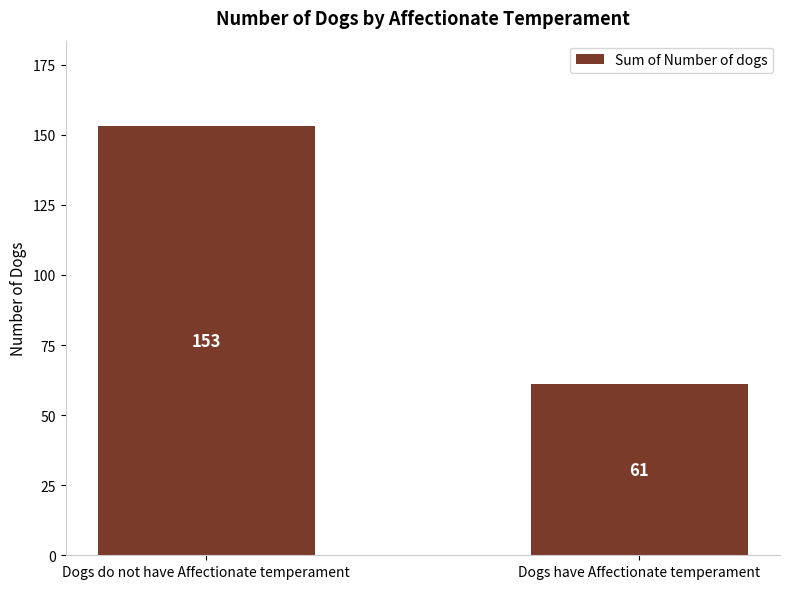

List the labels in order of value, largest first.

Dogs do not have Affectionate temperament, Dogs have Affectionate temperament